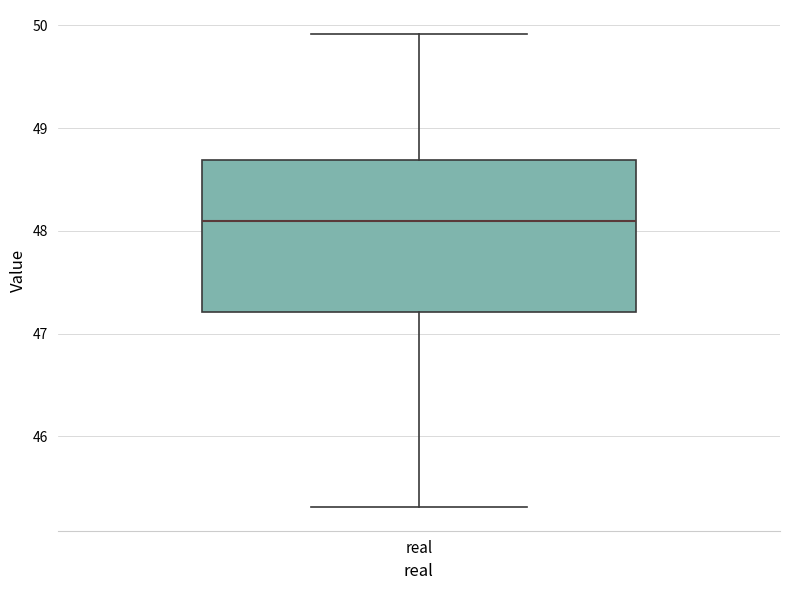

Transcribe this box plot: give where the median line is, the range the box spans, and where the two whiskers end, as read against the y-axis. The values are not printed on the chart, so give them approximately, as read against the axis.

median 48.1, box 47.2 to 48.7, whiskers 45.3 to 49.9